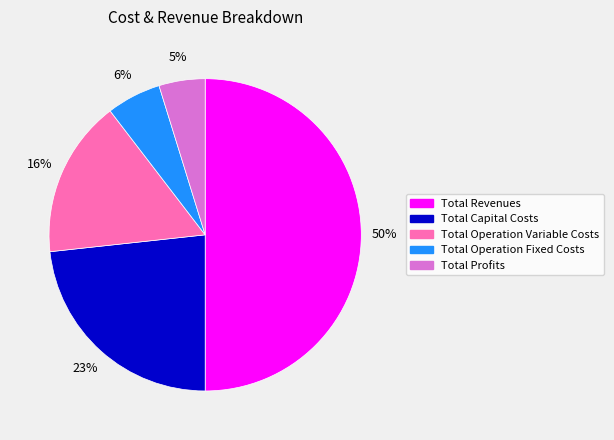

To the nearest percent, what percentage of the pie is Total Revenues?

50%